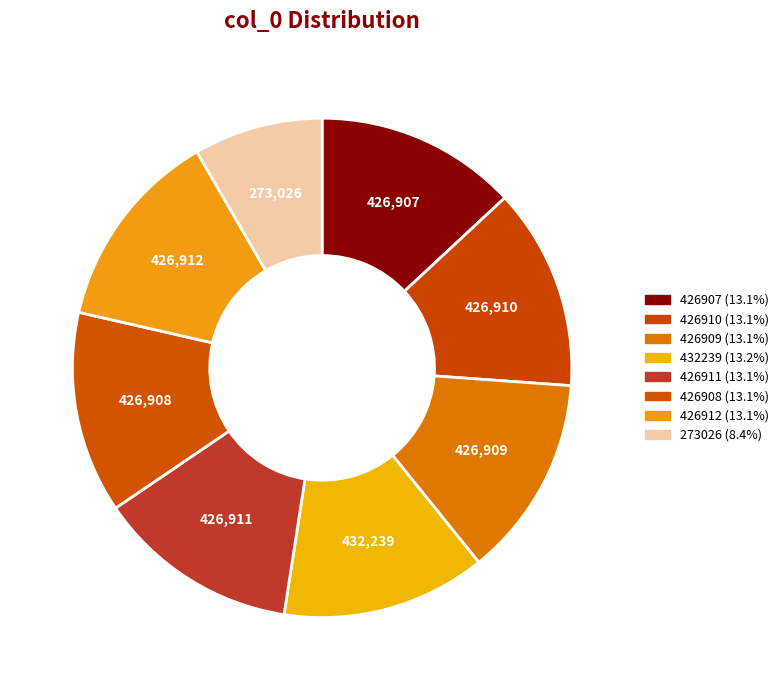

Combined, do 426911 and 273026 account for over 50%?

No